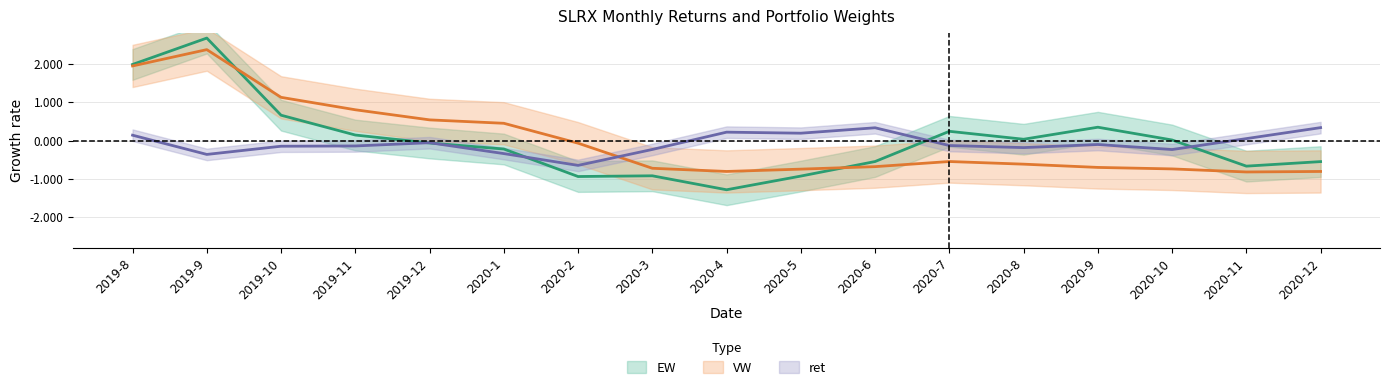

What position from the right is 2020-2?

11